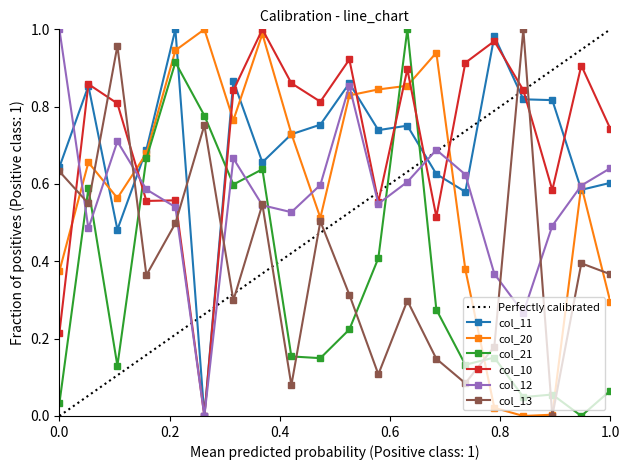

True or false: col_13 has more than 1 interior local peaks.

True